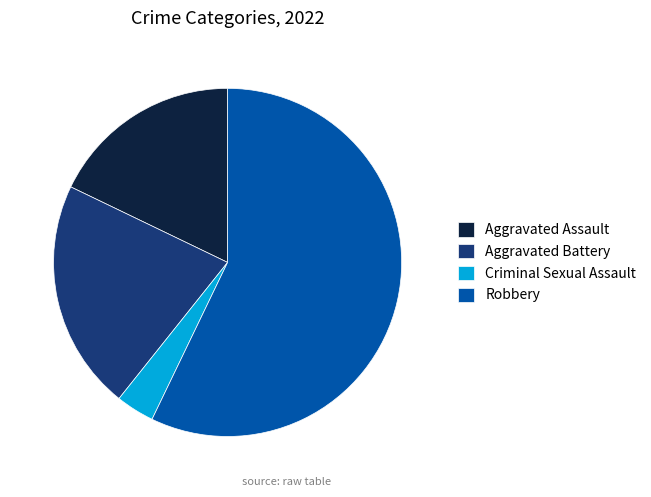

Approximately how many times larger is the value at Robbery compared to Aggravated Assault?

3.2